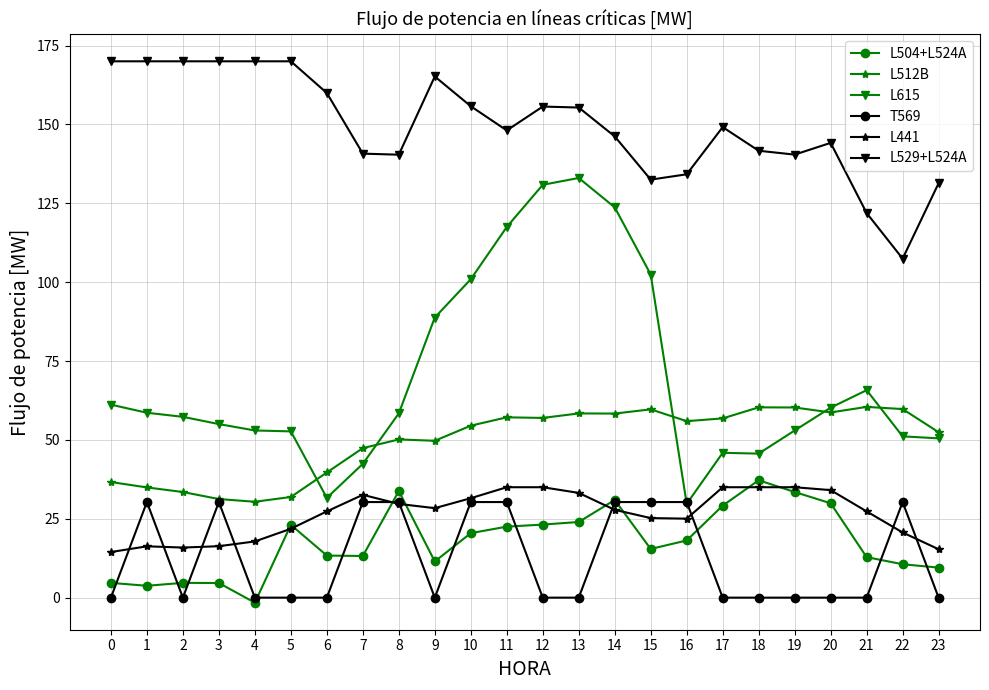

Where is the first local minimum for T569?

2